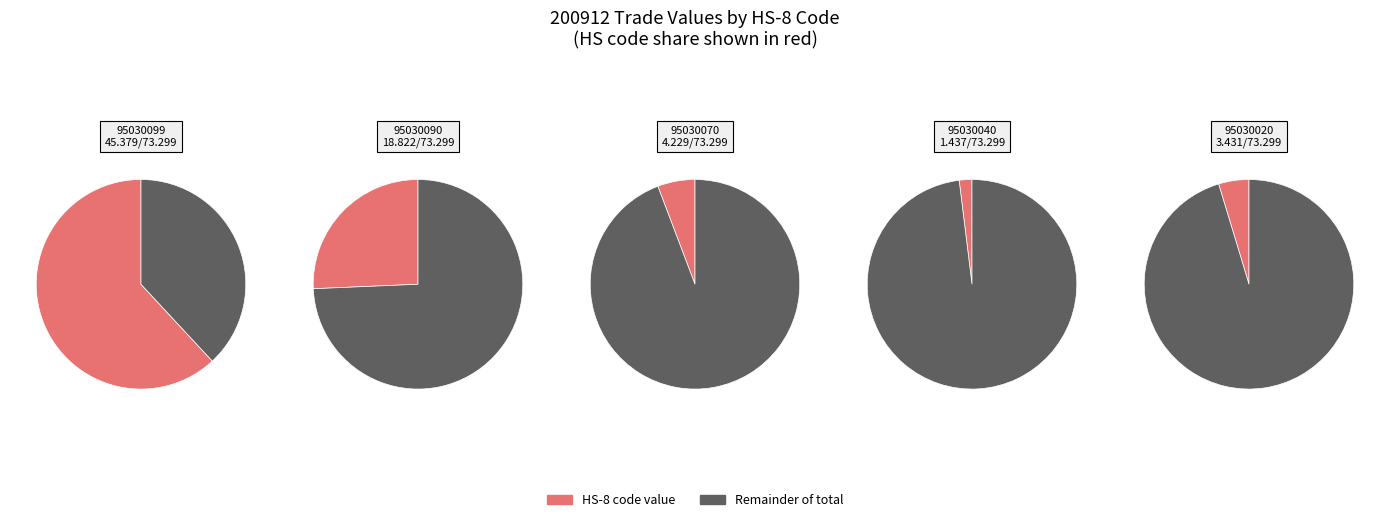

True or false: 95030090 accounts for 35% of the total.

False